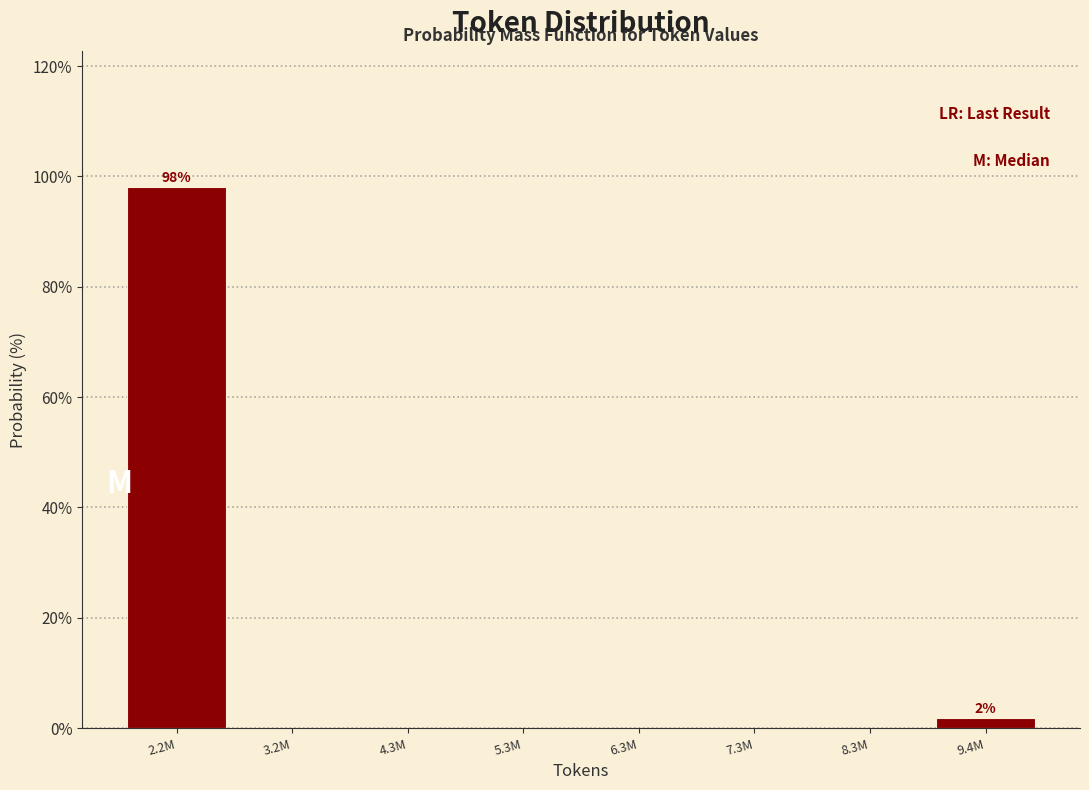

Reading left to right, transcribe all the data shown in this chart.

2.2M=98.1	3.2M=0.0	4.3M=0.0	5.3M=0.0	6.3M=0.0	7.3M=0.0	8.3M=0.0	9.4M=1.9